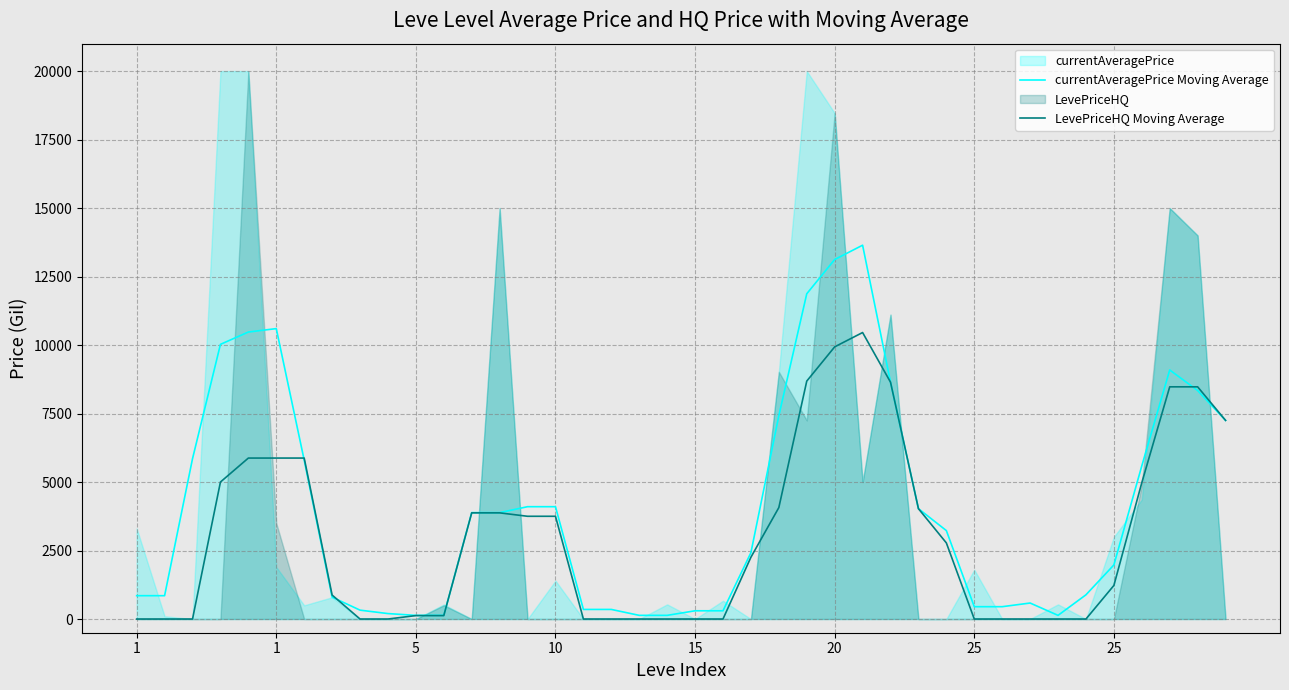

True or false: LevePriceHQ Moving Average has a value of 0.0 at 8.

True